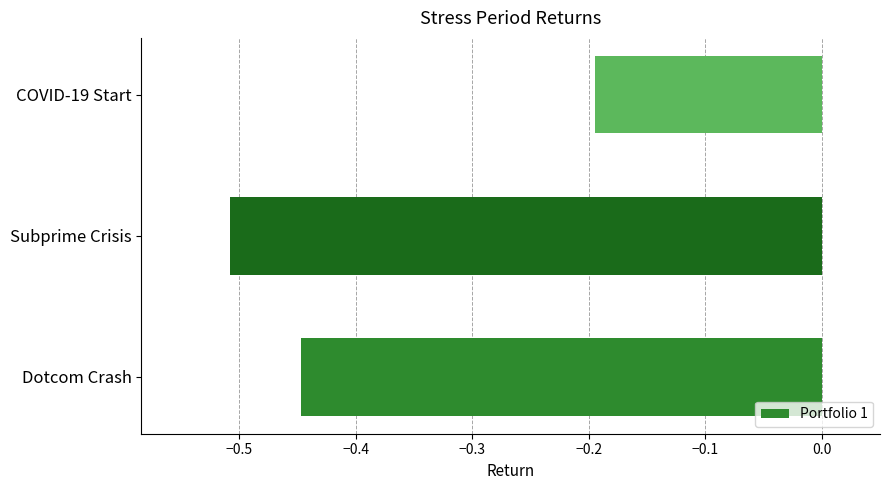

What is the sum of the values at COVID-19 Start and Dotcom Crash?

-0.6